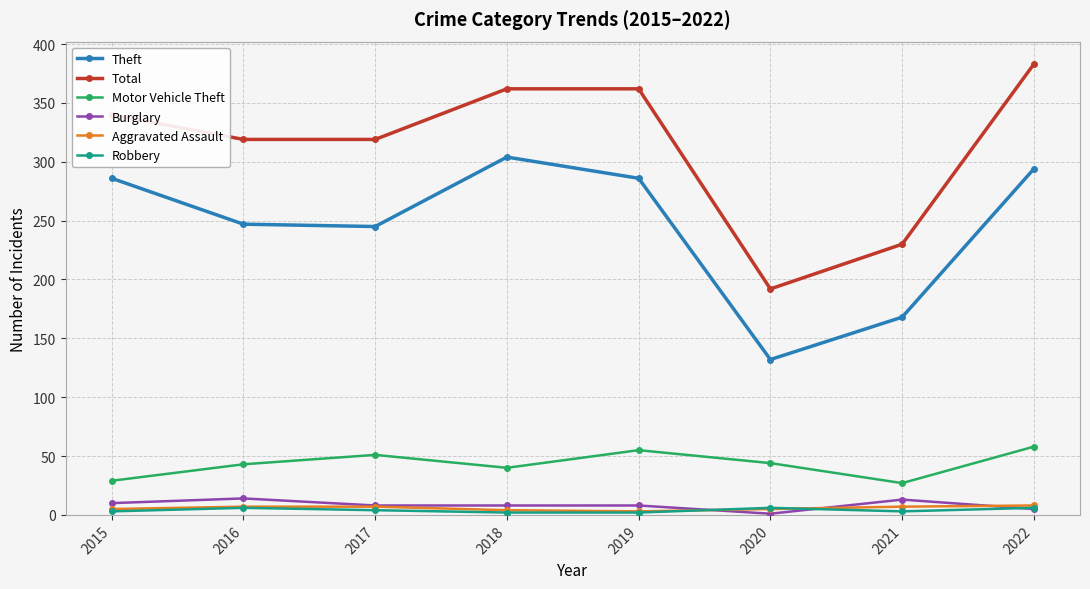

What are all the series names shown in the legend?

Theft, Total, Motor Vehicle Theft, Burglary, Aggravated Assault, Robbery